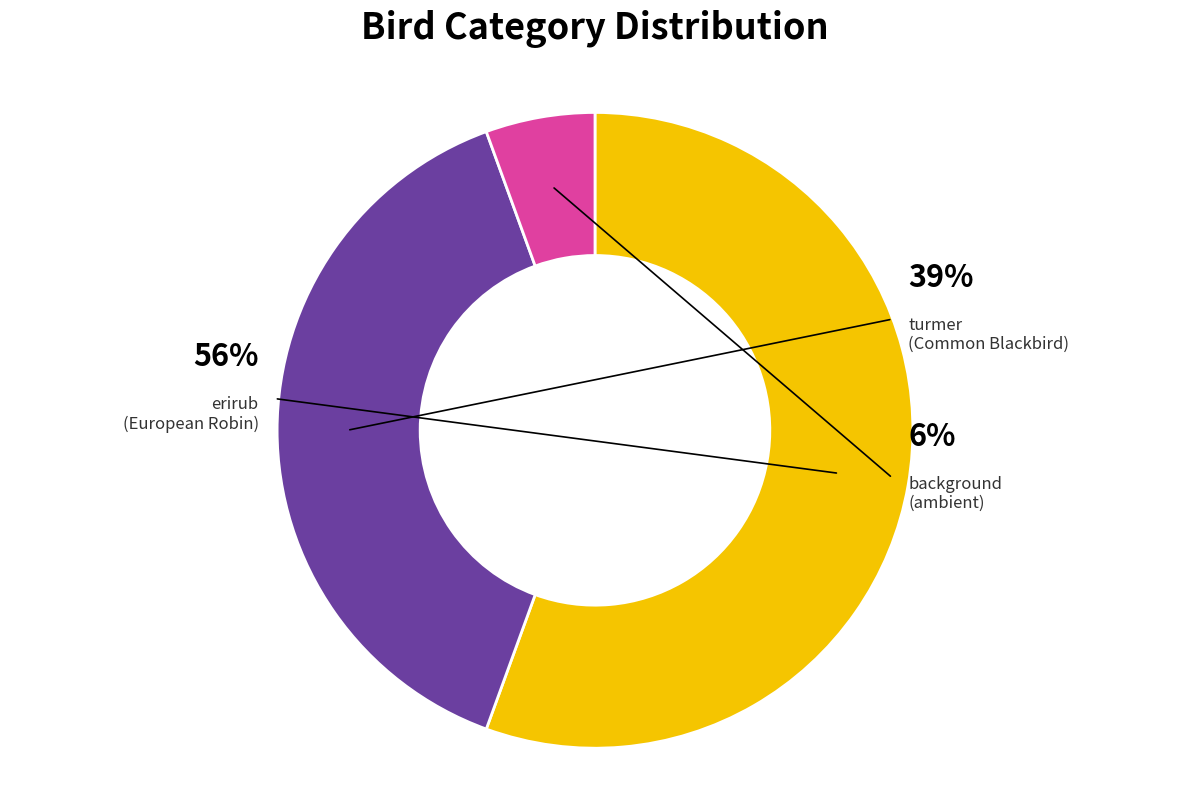

Between erirub and turmer, which is larger?

erirub